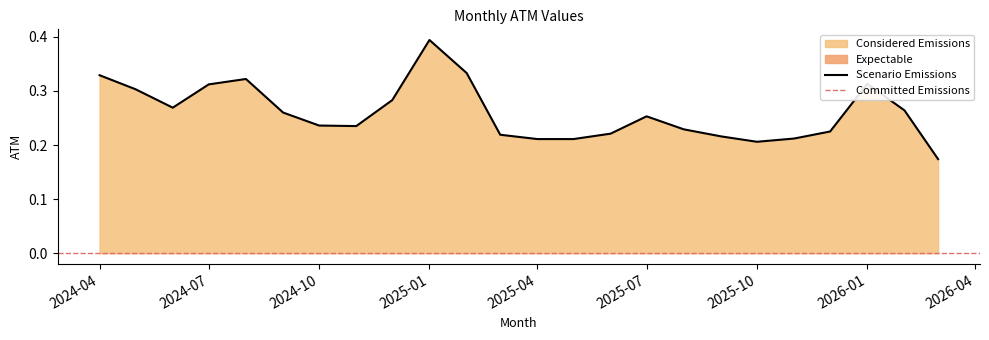

Count the values in the range 0 to 1.

24